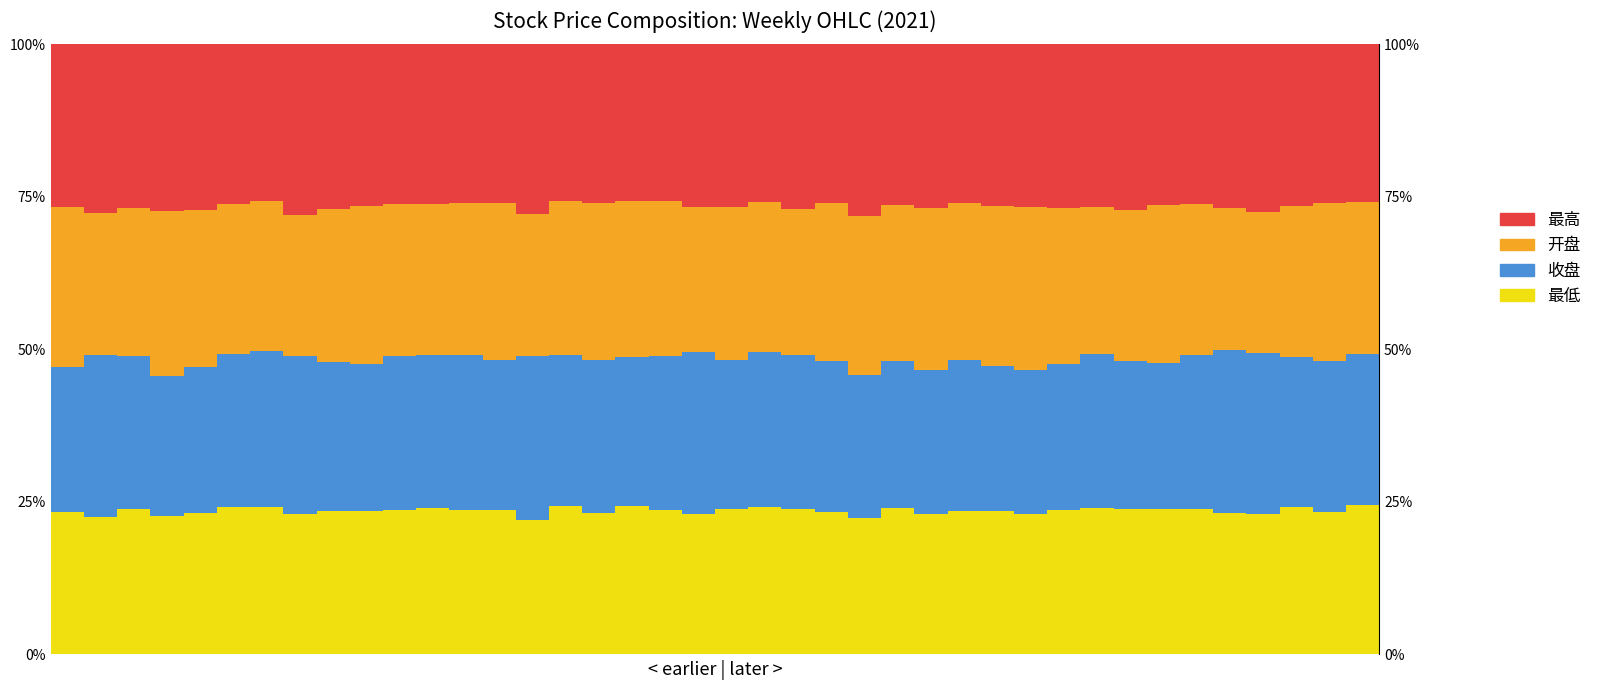

Rank the categories by 收盘 value from lowest to highest.

3, 24, 29, 0, 26, 28, 4, 33, 30, 9, 25, 32, 8, 17, 13, 20, 37, 23, 39, 27, 15, 38, 5, 11, 2, 16, 12, 22, 18, 21, 34, 31, 10, 6, 7, 36, 1, 19, 35, 14